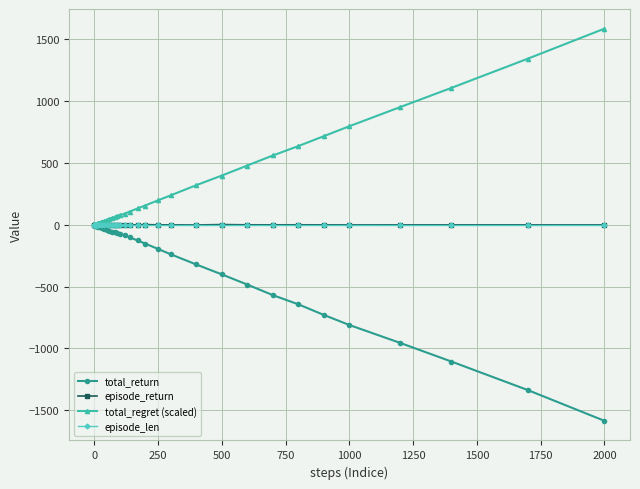

What is the minimum value shown in the chart?

-1587.4